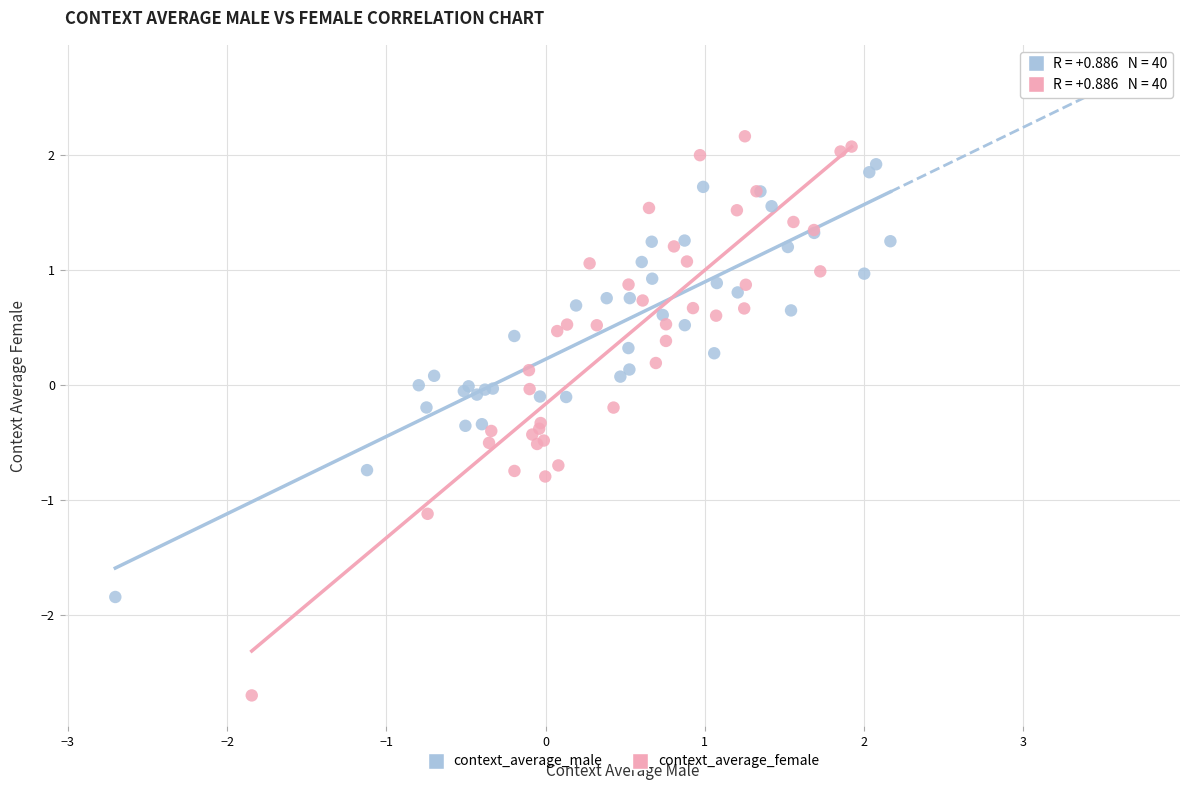

Which series contains the lowest Y value?

context_average_female